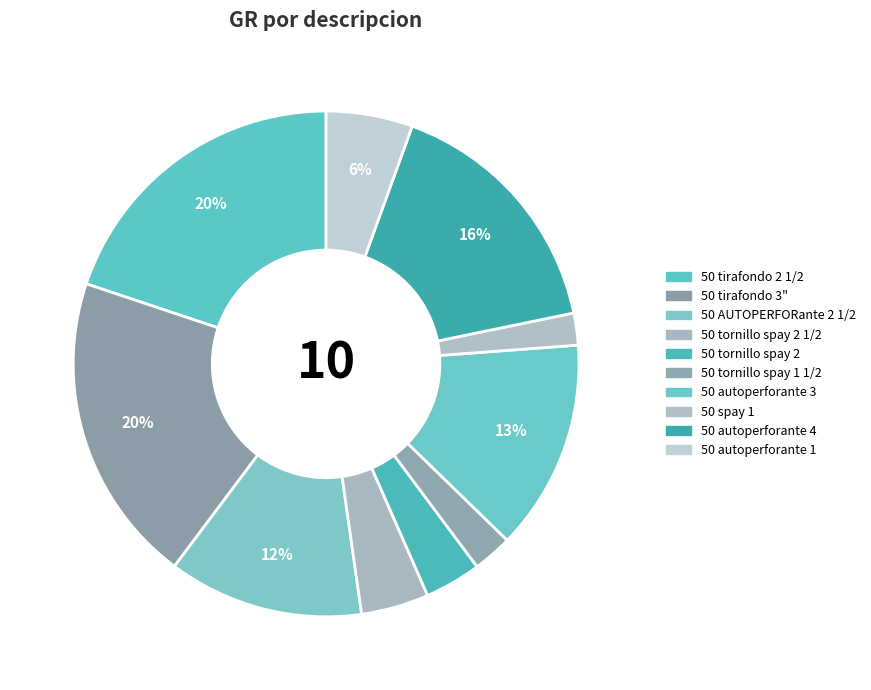

How many segments does this pie chart have?

10